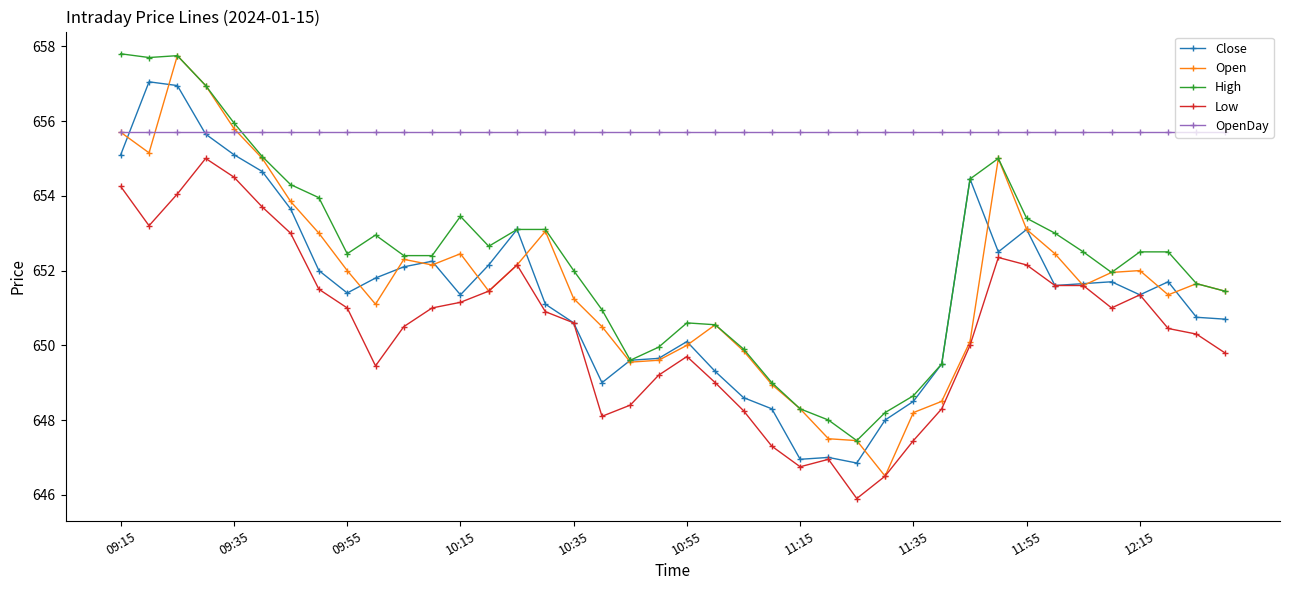

What is the value of the Close point at the 3rd from the left?

657.0